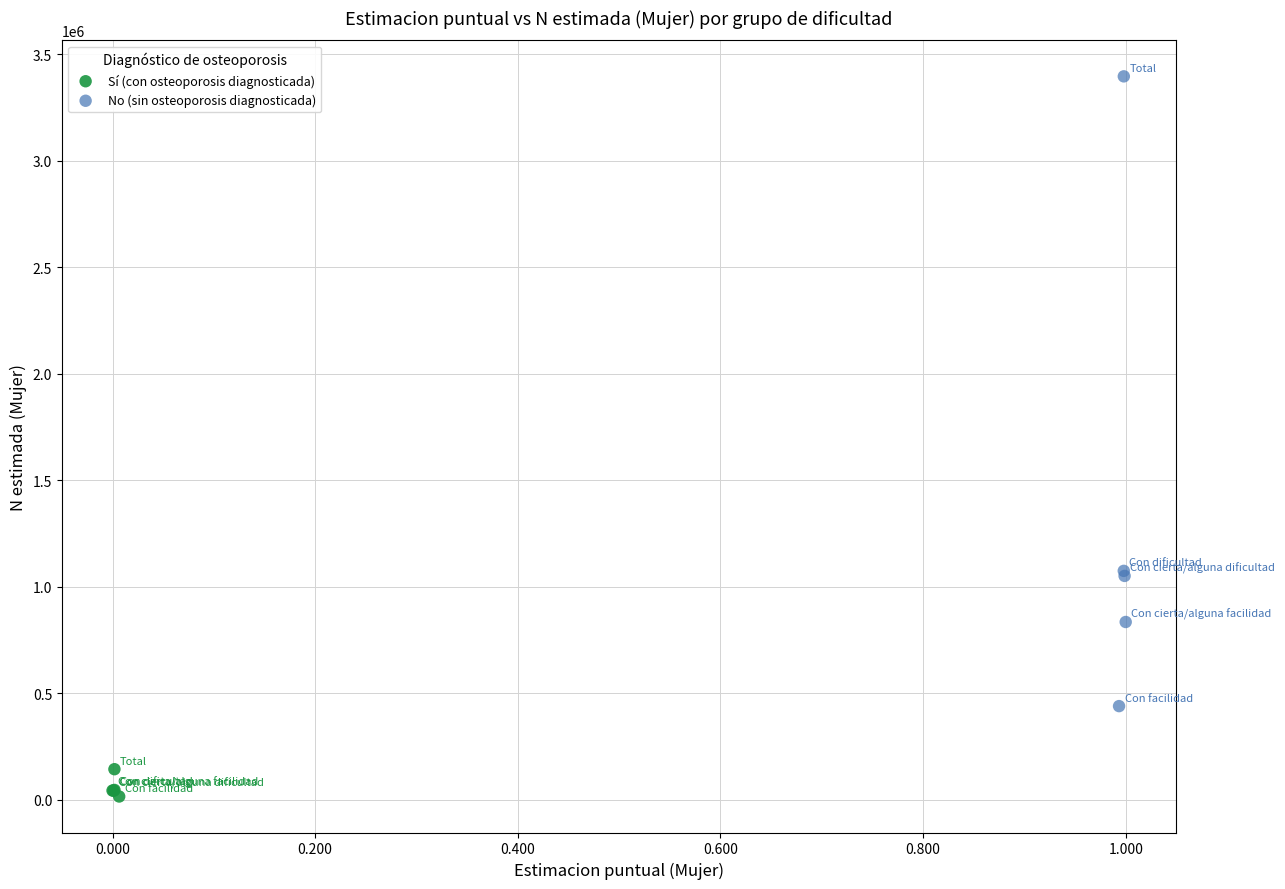

Which series has the largest Y range (max minus min)?

No (sin osteoporosis diagnosticada)